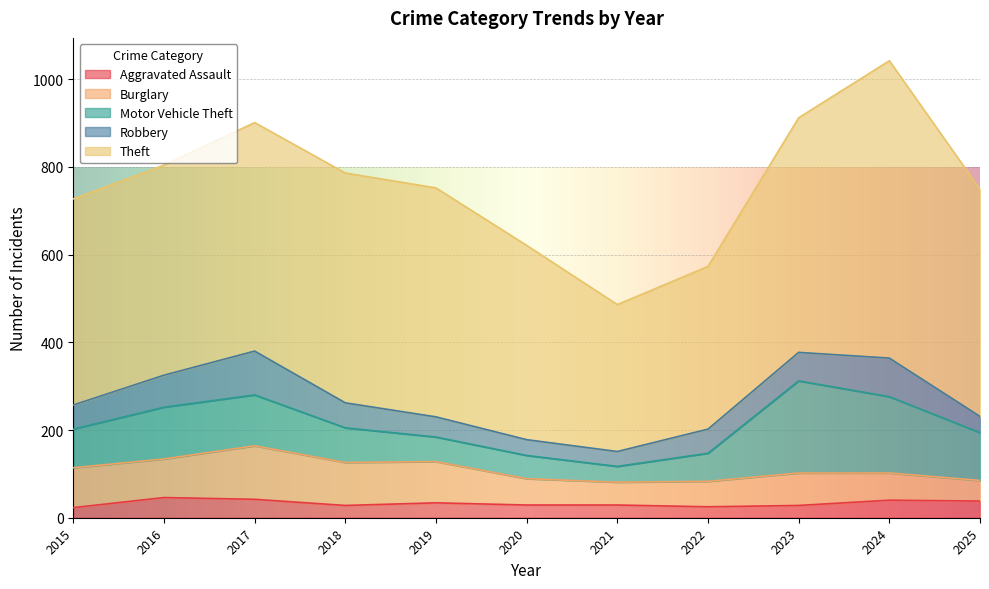

What is the average value of the Aggravated Assault series?

33